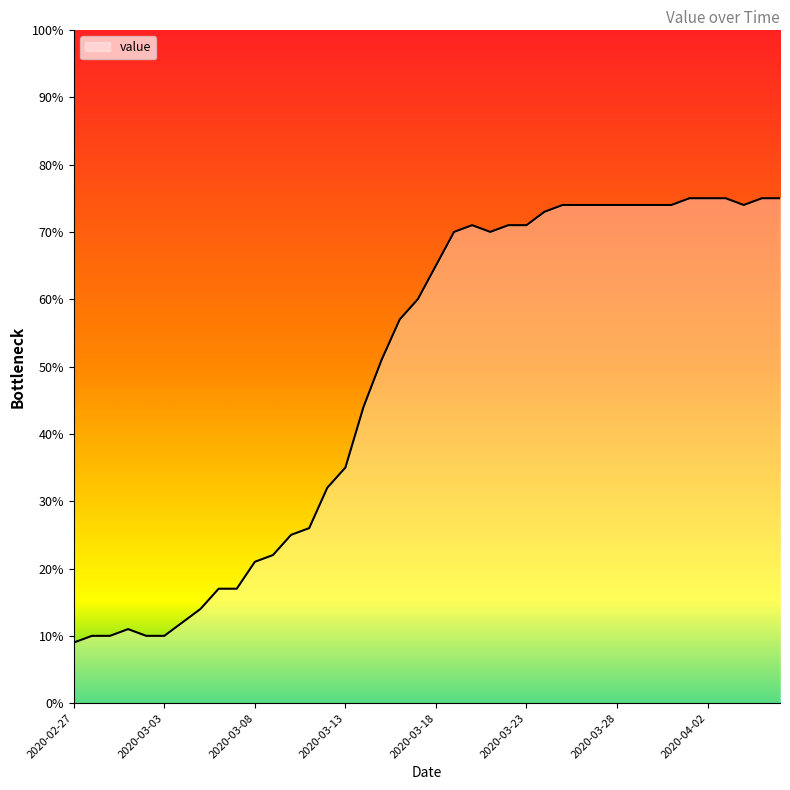

Does the chart display data point markers on the line(s)?

No